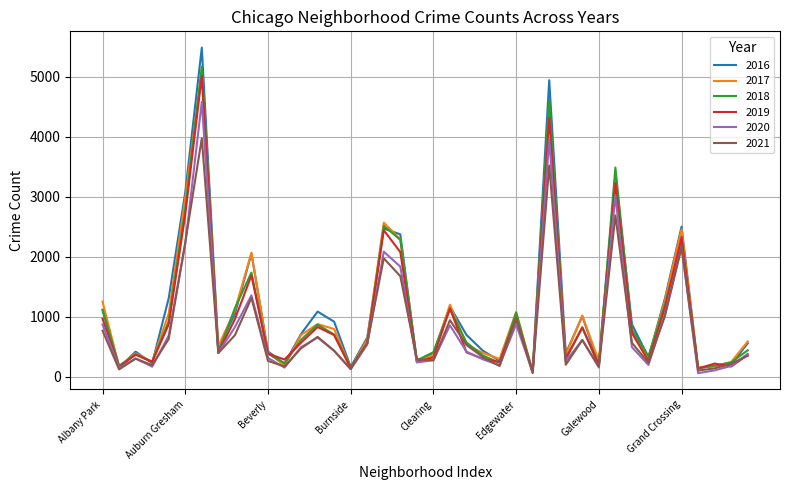

Is this an area chart (filled region under the line)?

No